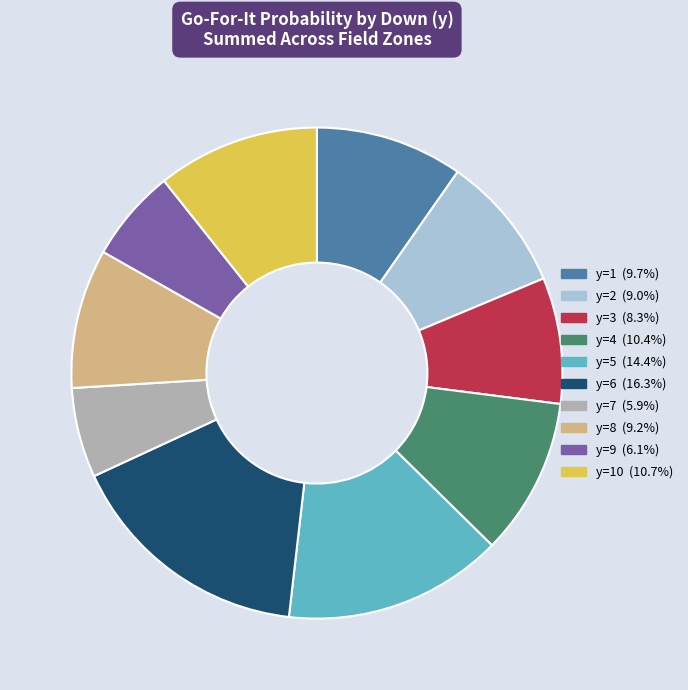

Is there any slice that represents more than half of the pie?

No